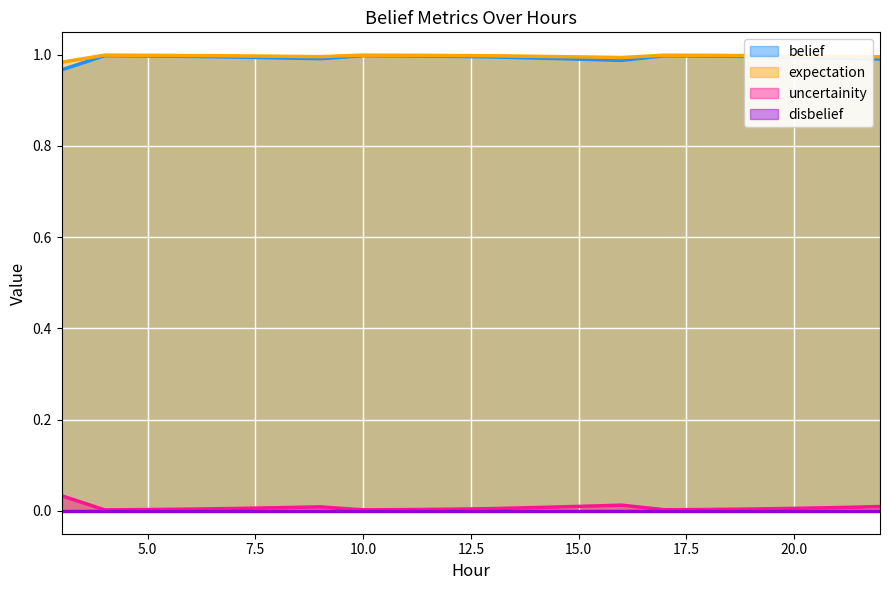

The value of belief at 8 is 1.0. True or false?

True